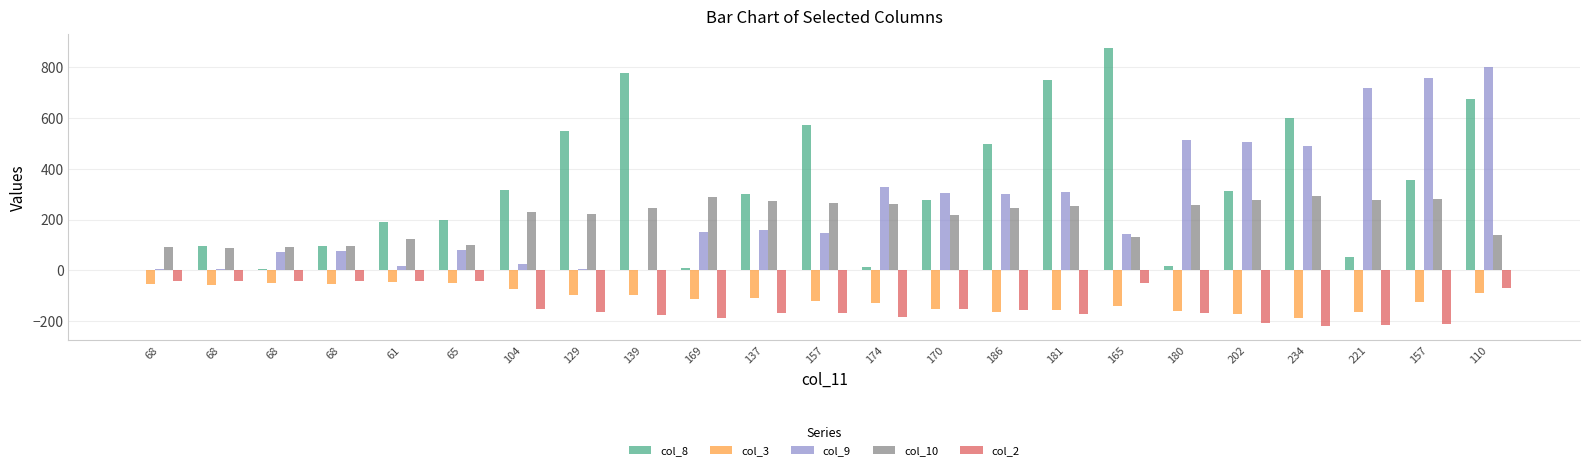

How many distinct data groups are displayed?

5